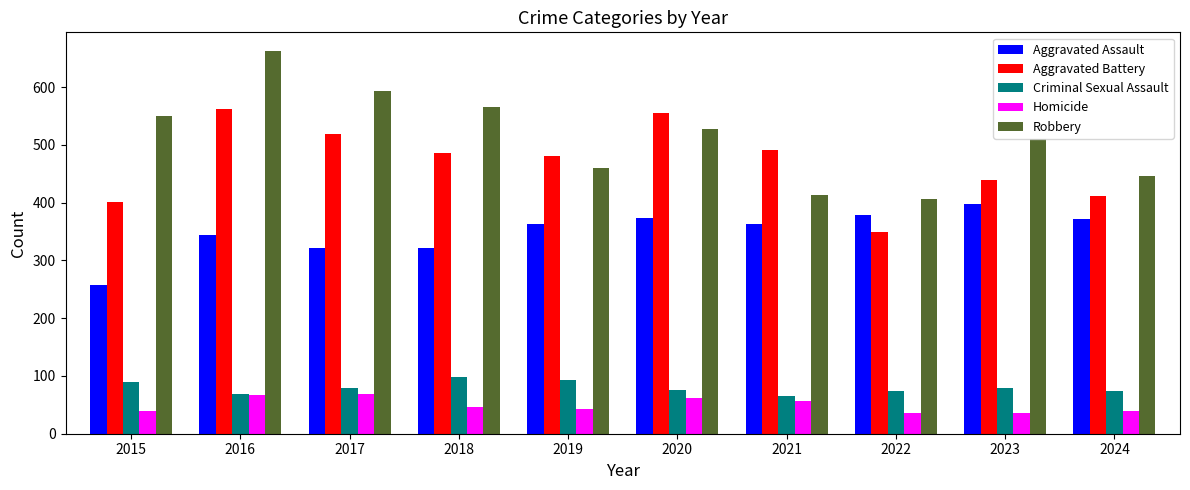

Are the bars grouped side by side (vs. stacked)?

Yes